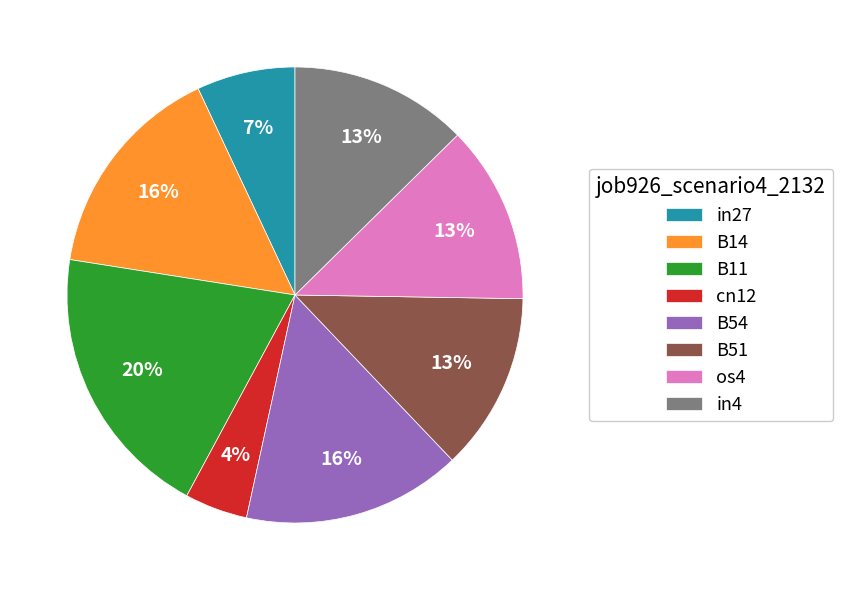

Does any single category account for the majority?

No